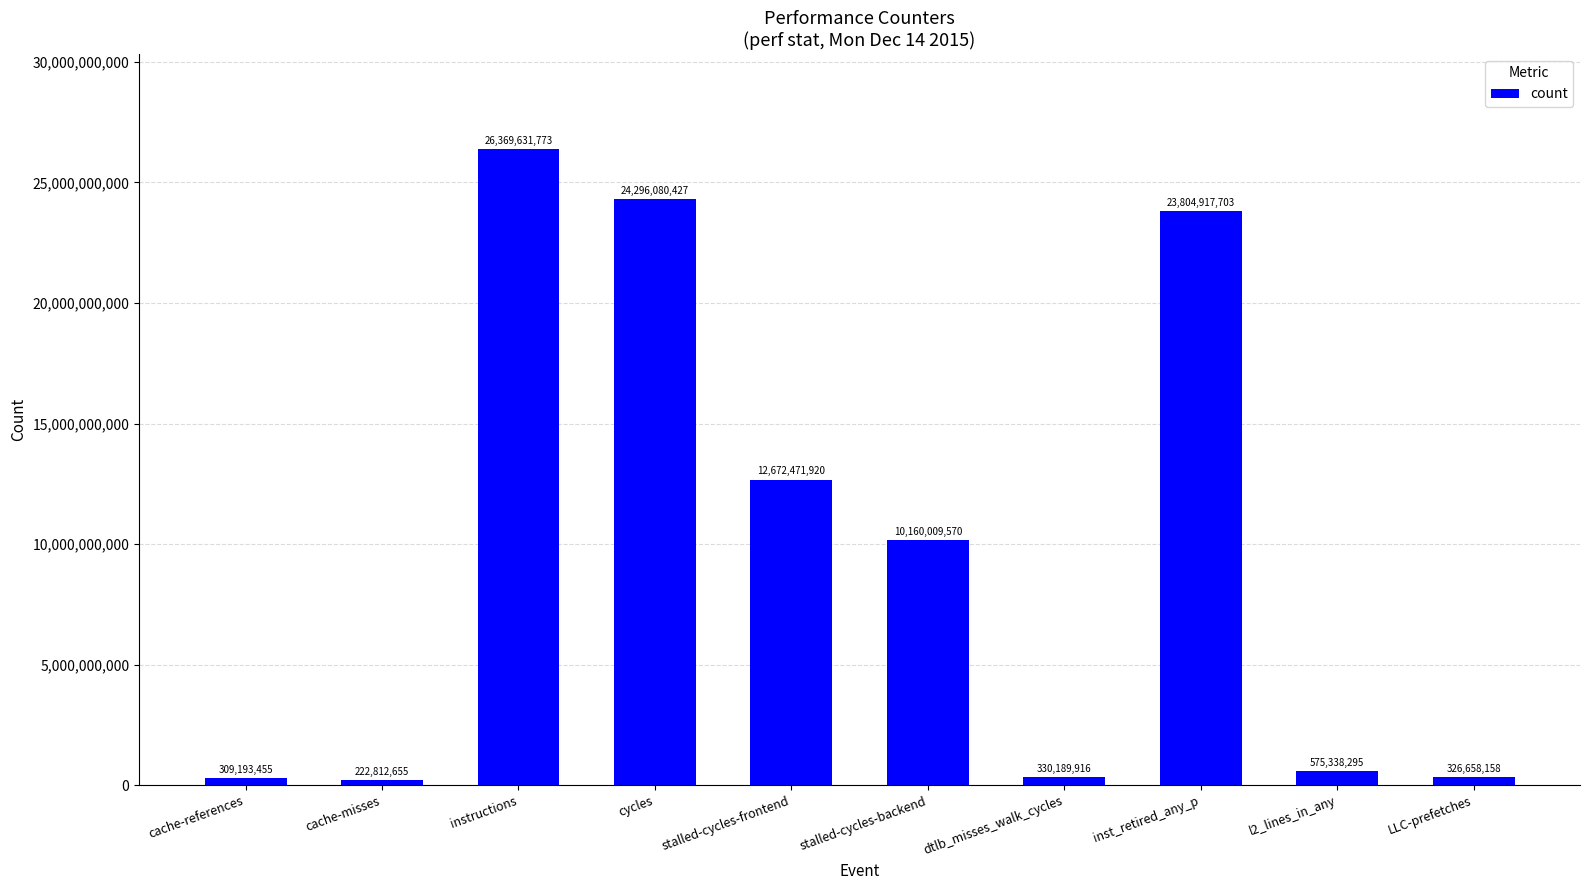

Where is the data nearest to the value 13296222214?

stalled-cycles-frontend